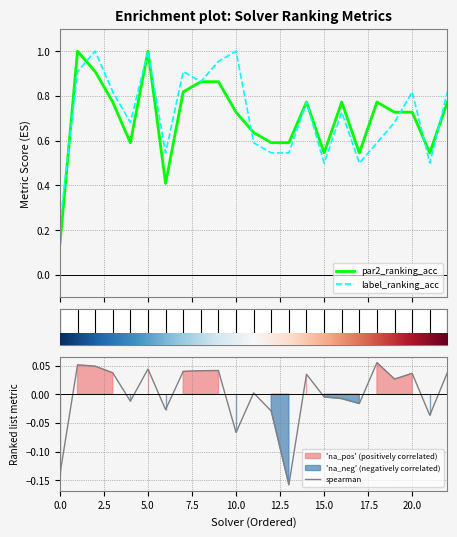

True or false: spearman and label_ranking_acc intersect in this chart.

False